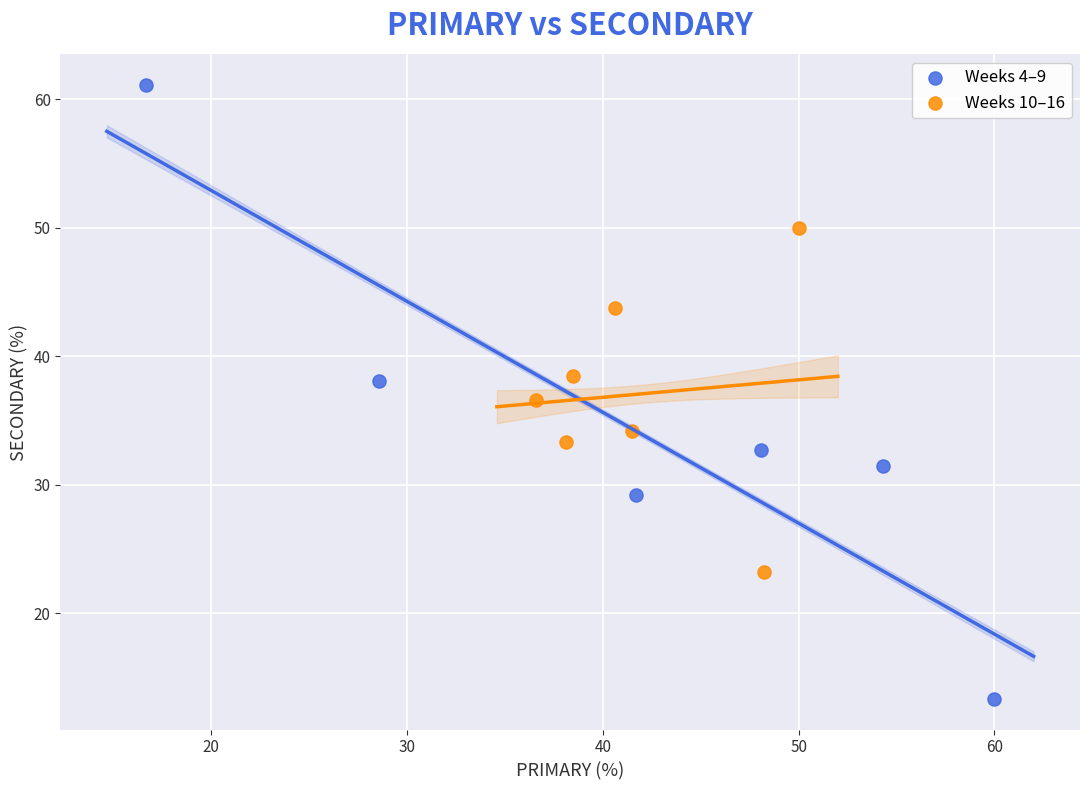

Which series reaches the minimum Y coordinate?

Weeks 4–9